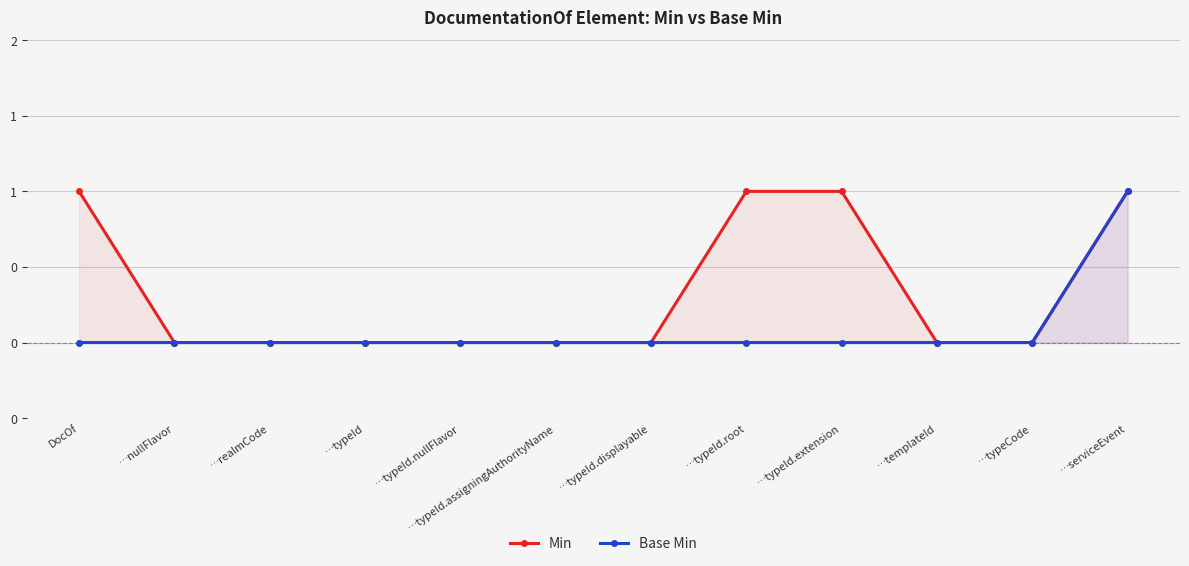

True or false: Min and Base Min cross at least once.

False